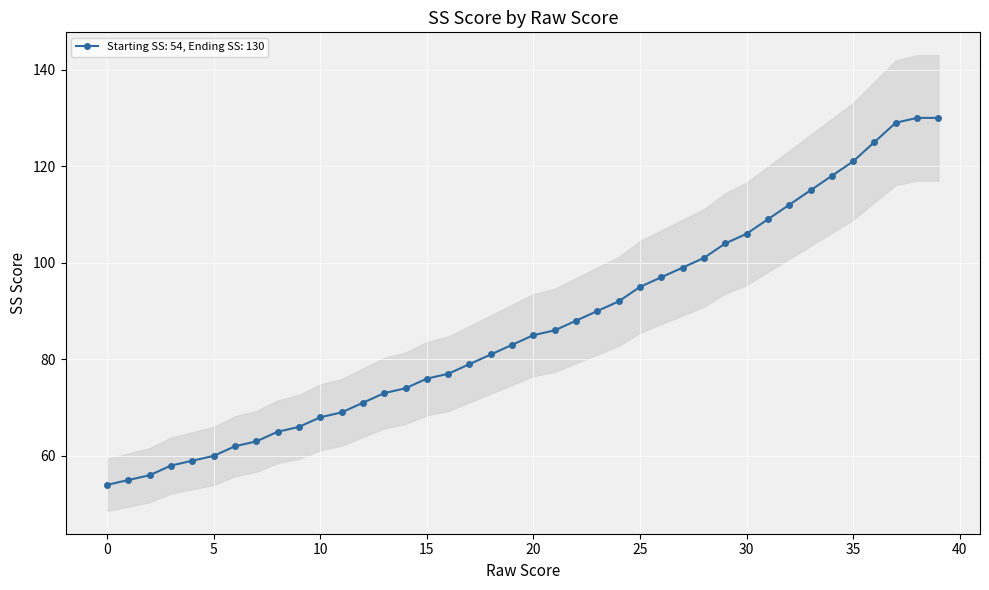

Count the number of data series in this chart.

1